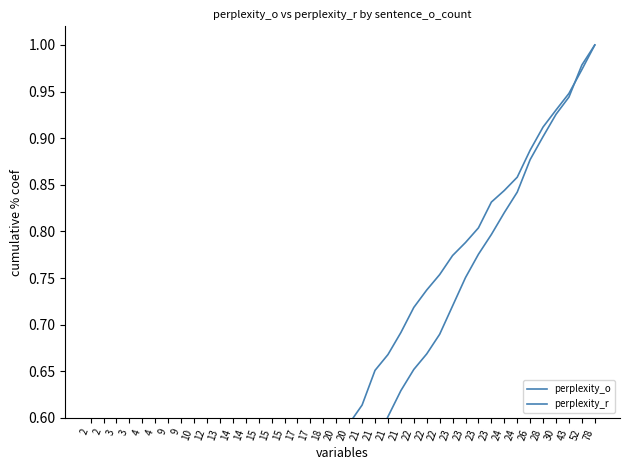

What is the sum of the perplexity_o values at 21 and 9?

1.0